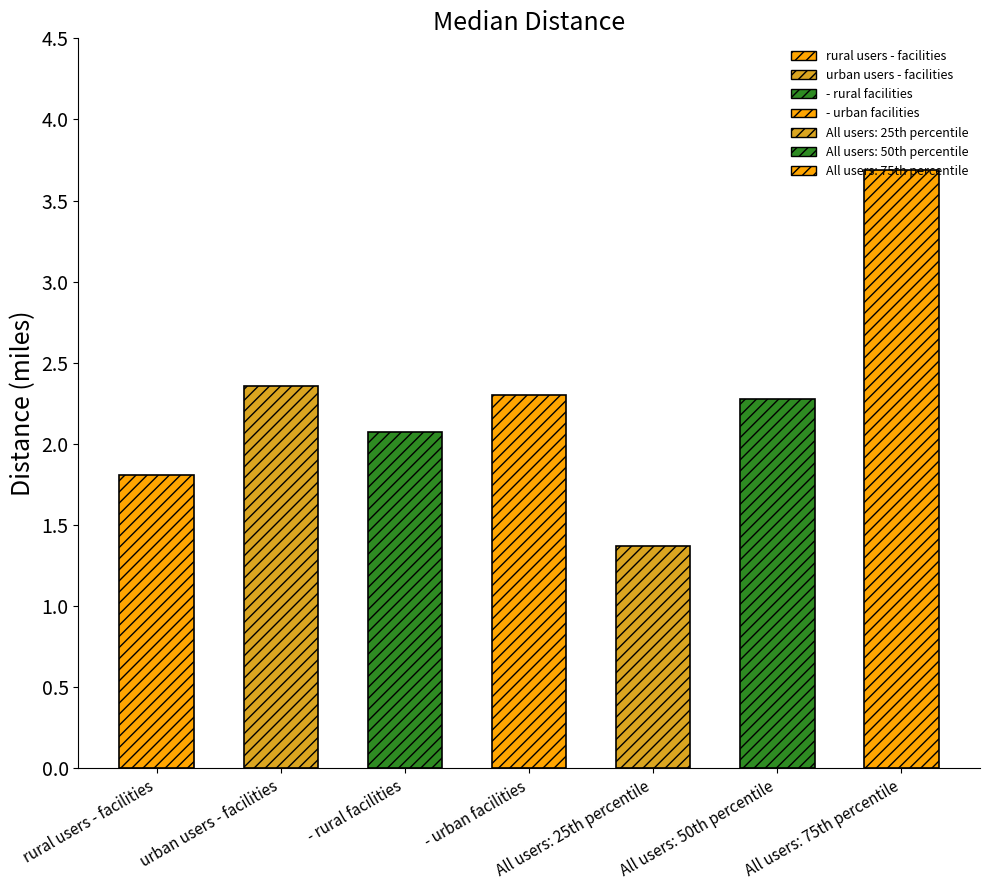

Where does the data first go above 2?

urban users - facilities